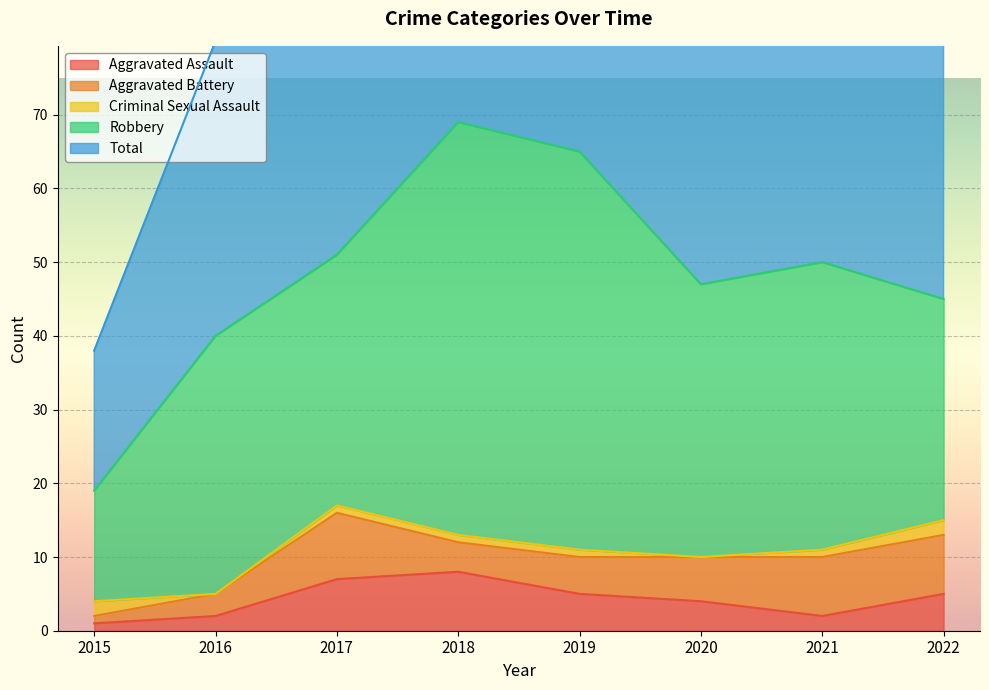

What is the sum of the Total values at 2020 and 2016?

87